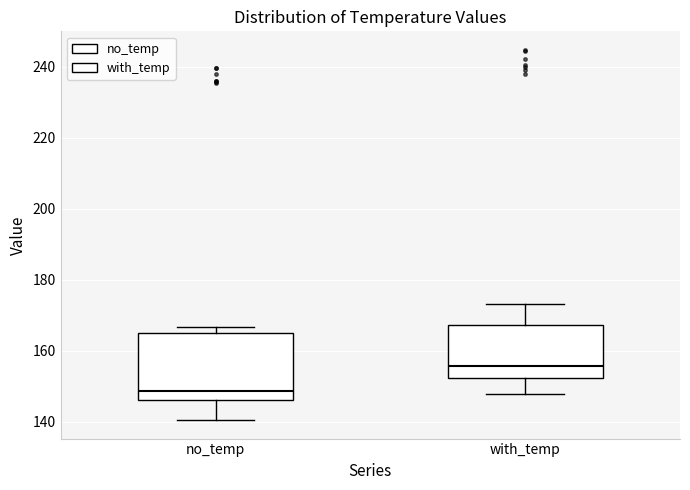

Reading left to right, transcribe this box plot: for each box, give where its median line is, the range the box spans, and where its two whiskers end, as read against the y-axis. The values are not printed on the chart, so give them approximately, as read against the axis.

no_temp: median 148, box 146 to 166, whiskers 140 to 166 (just above the box's upper edge)
with_temp: median 156, box 152 to 168, whiskers 148 to 174